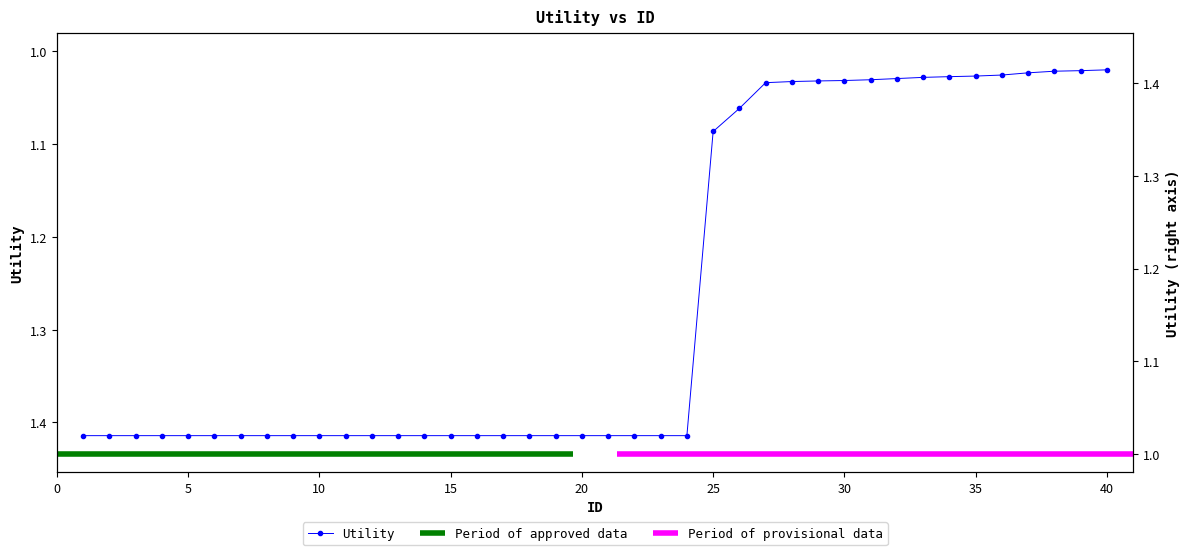

What is the difference between the maximum and second lowest values?

0.4